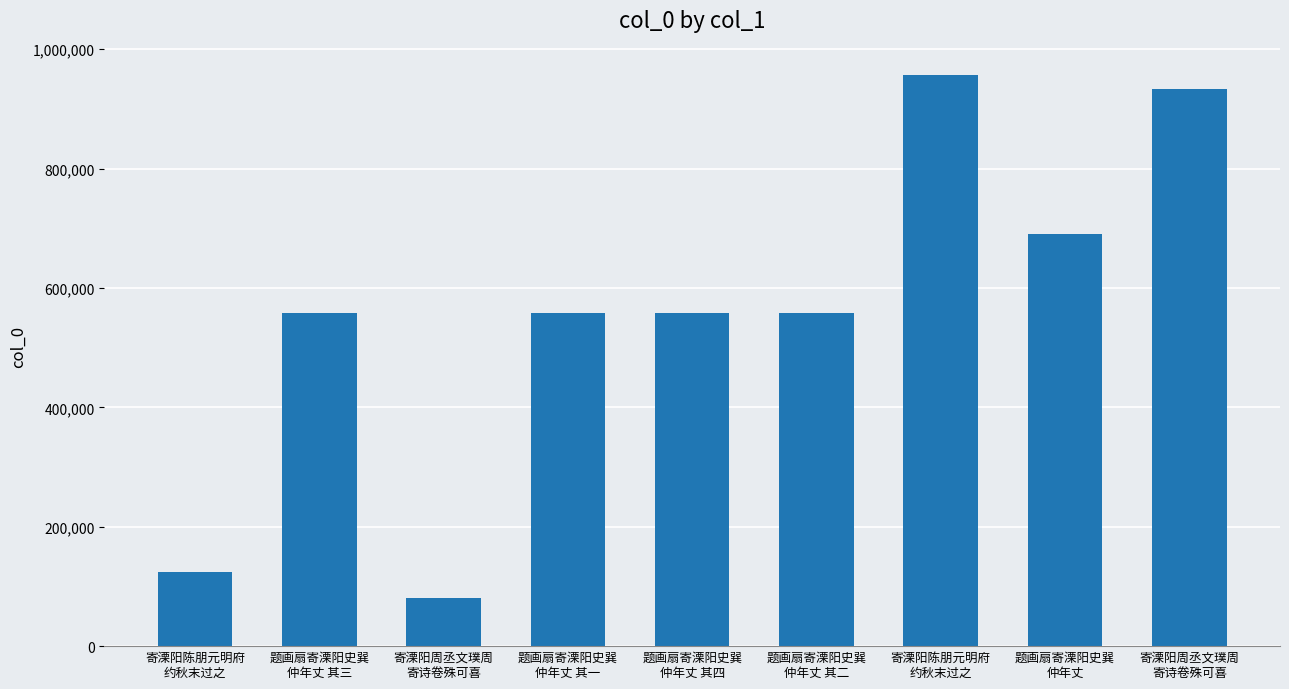

What is the sum of the values at 题画扇寄溧阳史巽
仲年丈 and 寄溧阳陈朋元明府
约秋末过之?

1647118